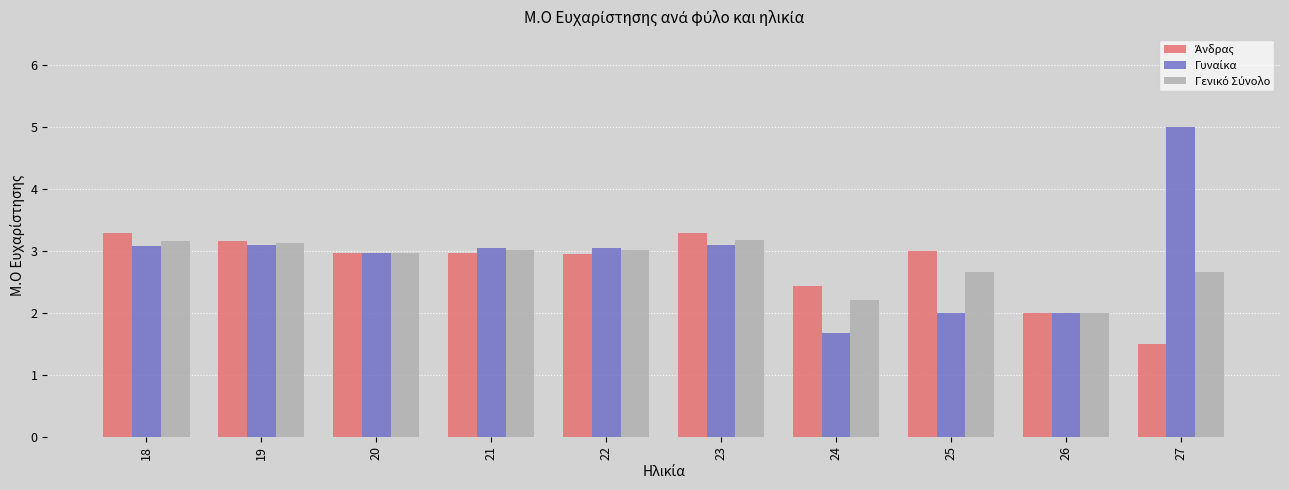

What is the total value across all series at 19?

9.4